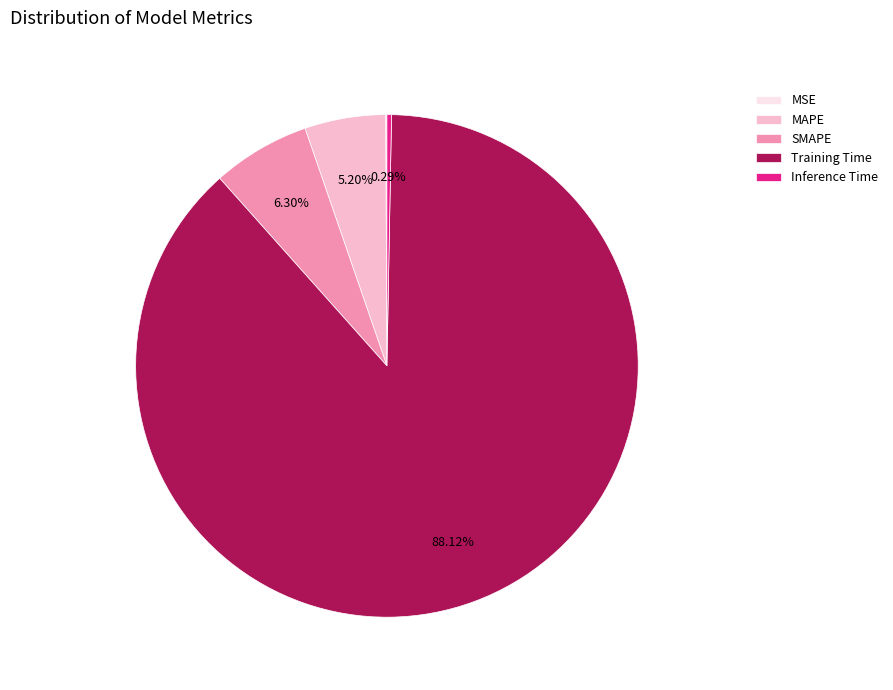

What is the largest slice in the pie chart?

Training Time